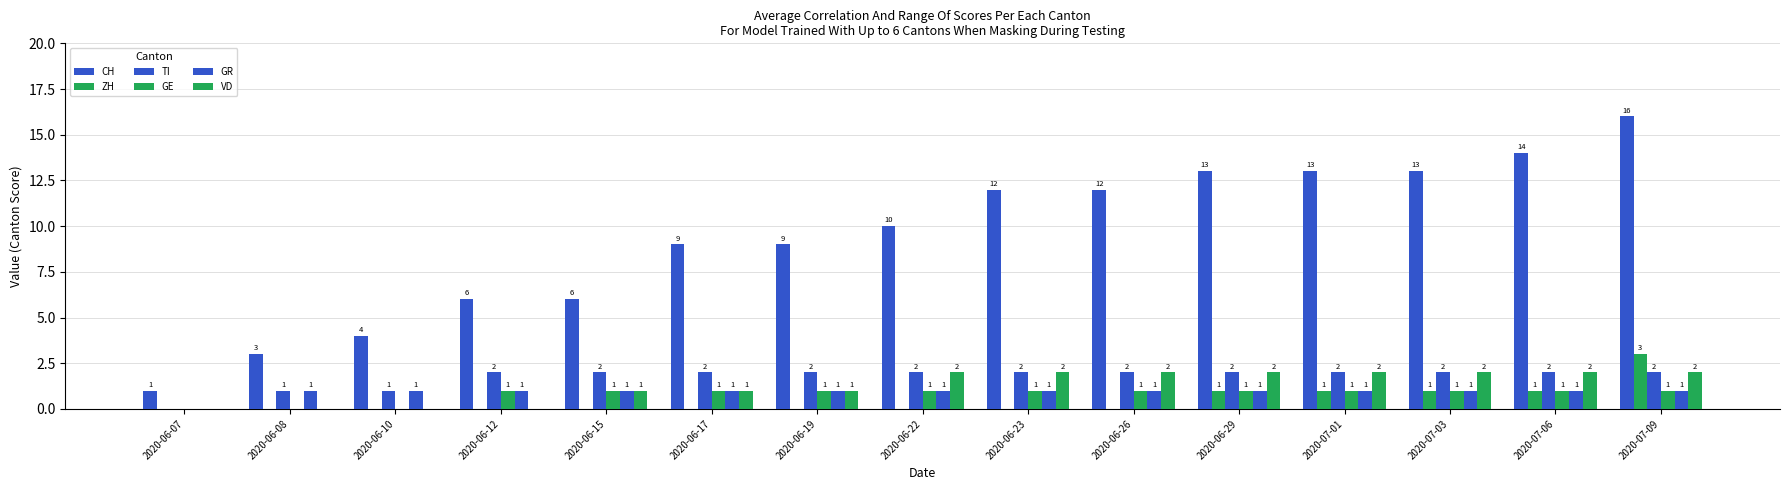

Count the number of categories in the chart.

15